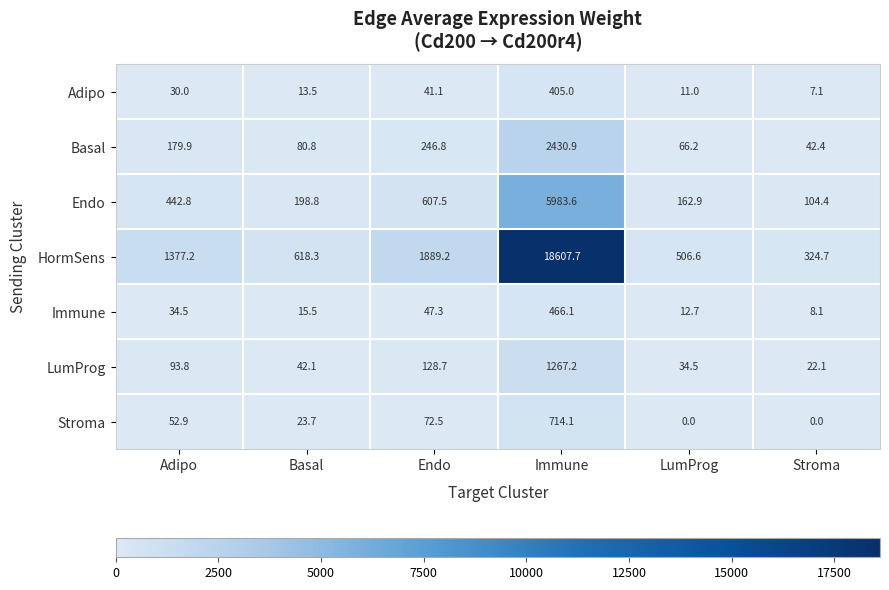

What is the total value across all series at Stroma?

508.8